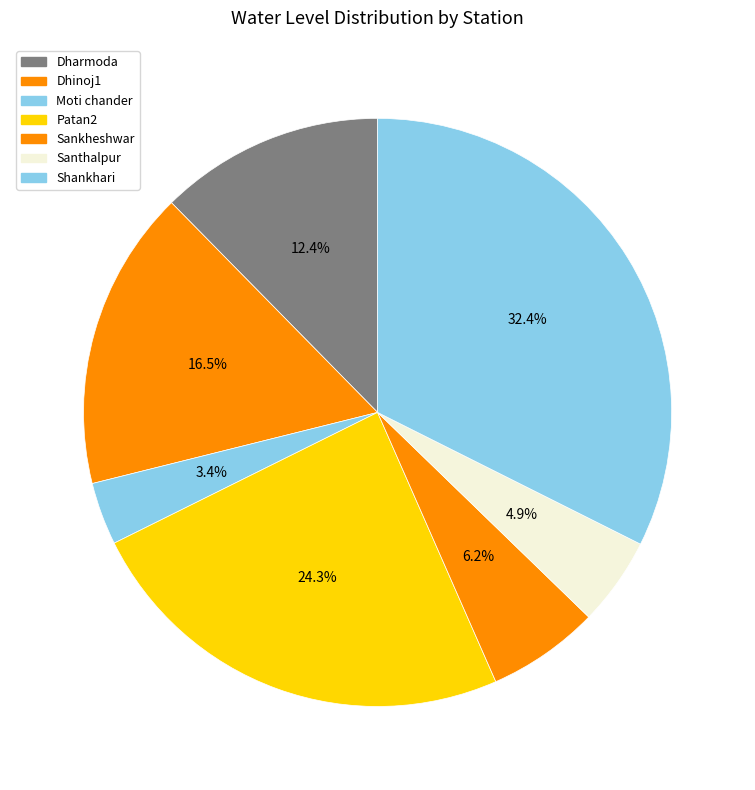

Is there any slice that represents more than half of the pie?

No